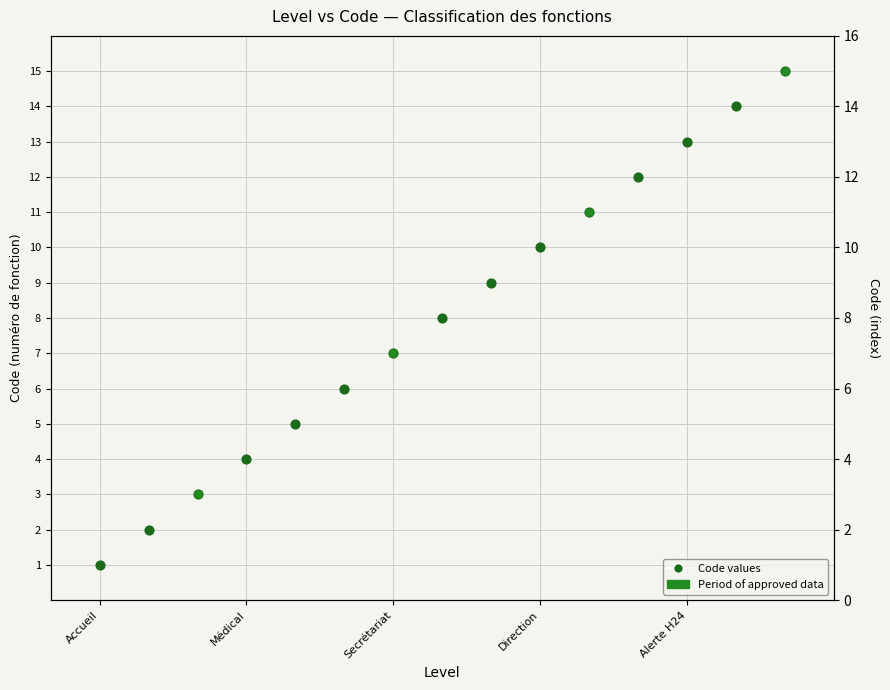

What is the change in value from Accueil to Secrétariat?

+6